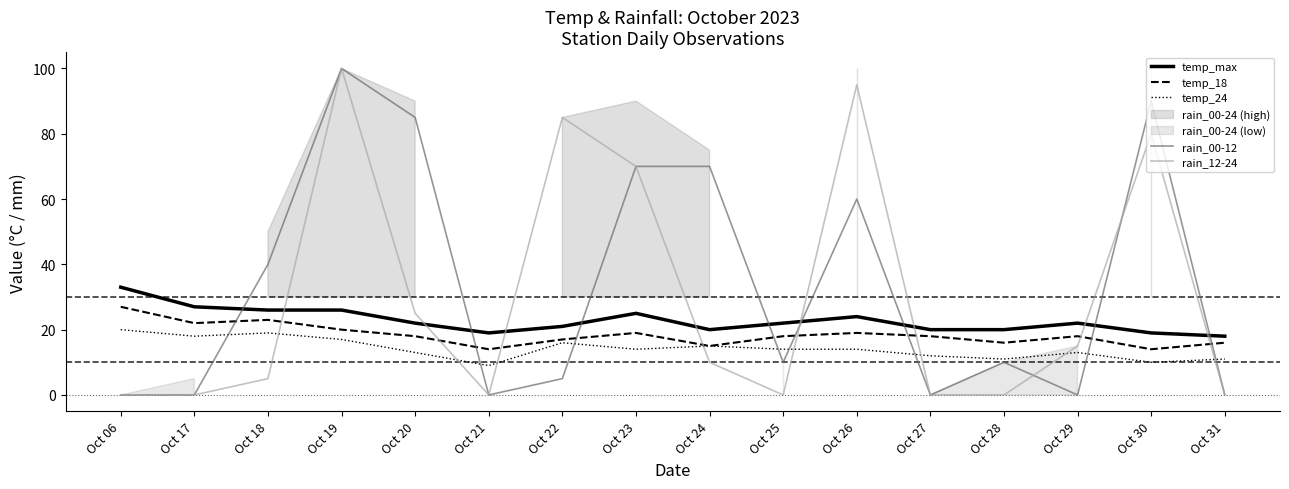

Which series has the largest total across all categories?

rain_00-12